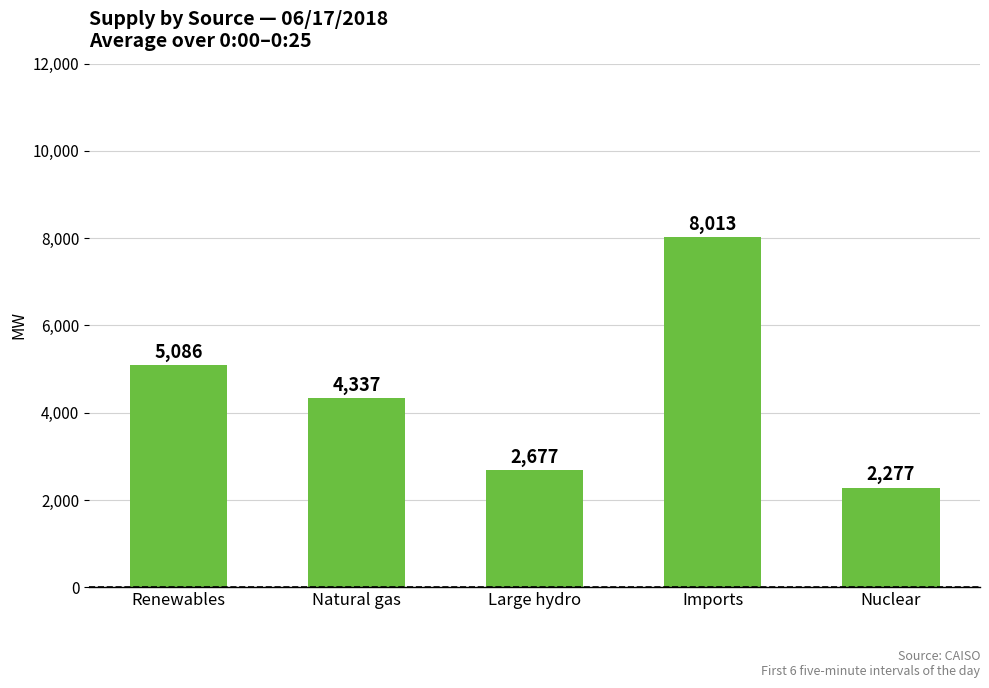

What is the minimum value shown in the chart?

2277.0